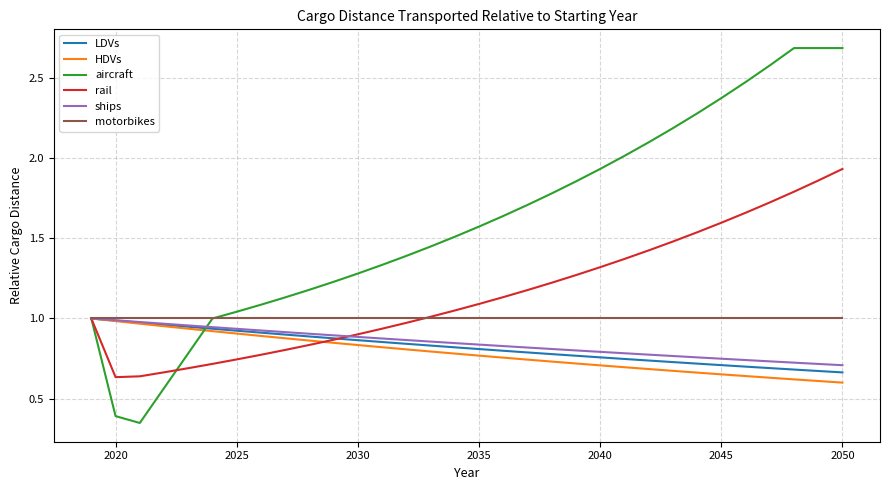

Which series has the largest range (max minus min)?

aircraft